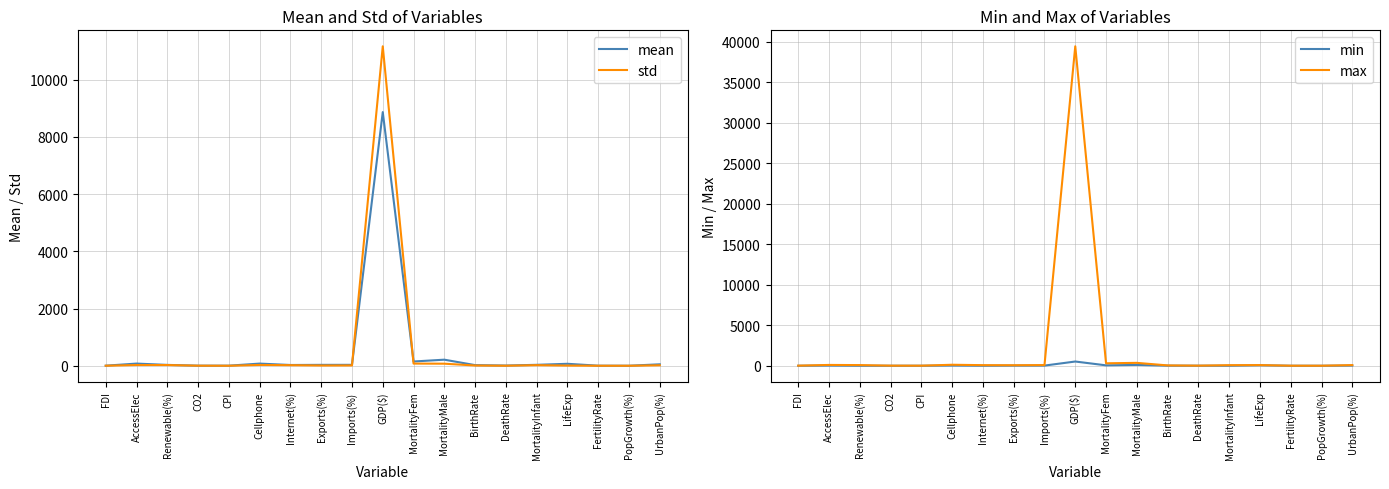

What is the maximum value shown in the chart?

39449.3